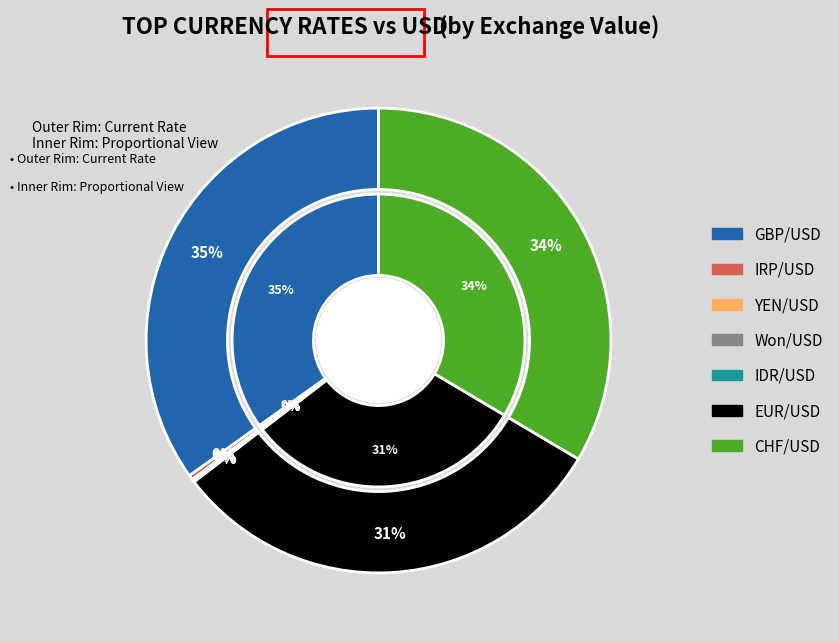

How many slices are in this pie chart?

7